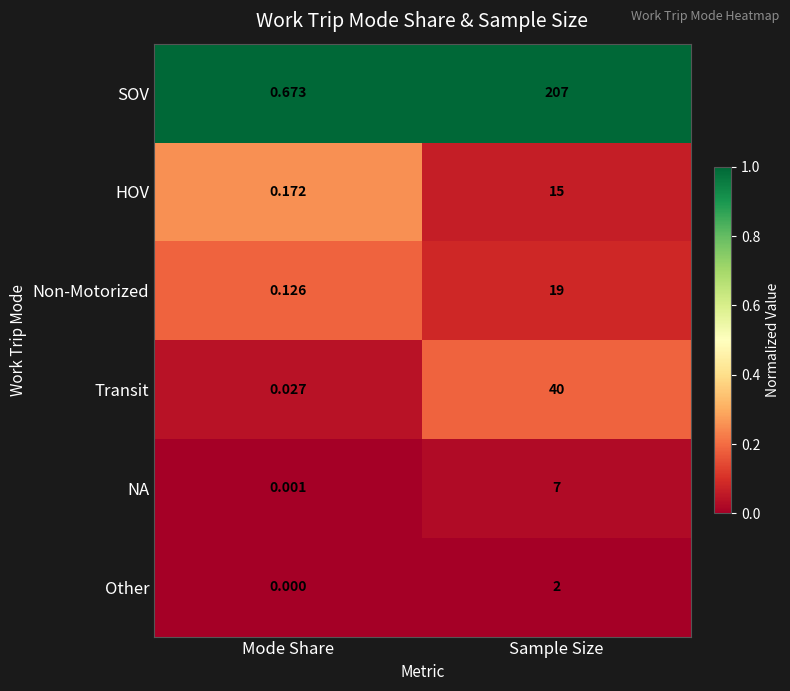

What is the maximum value shown in the chart?

207.0